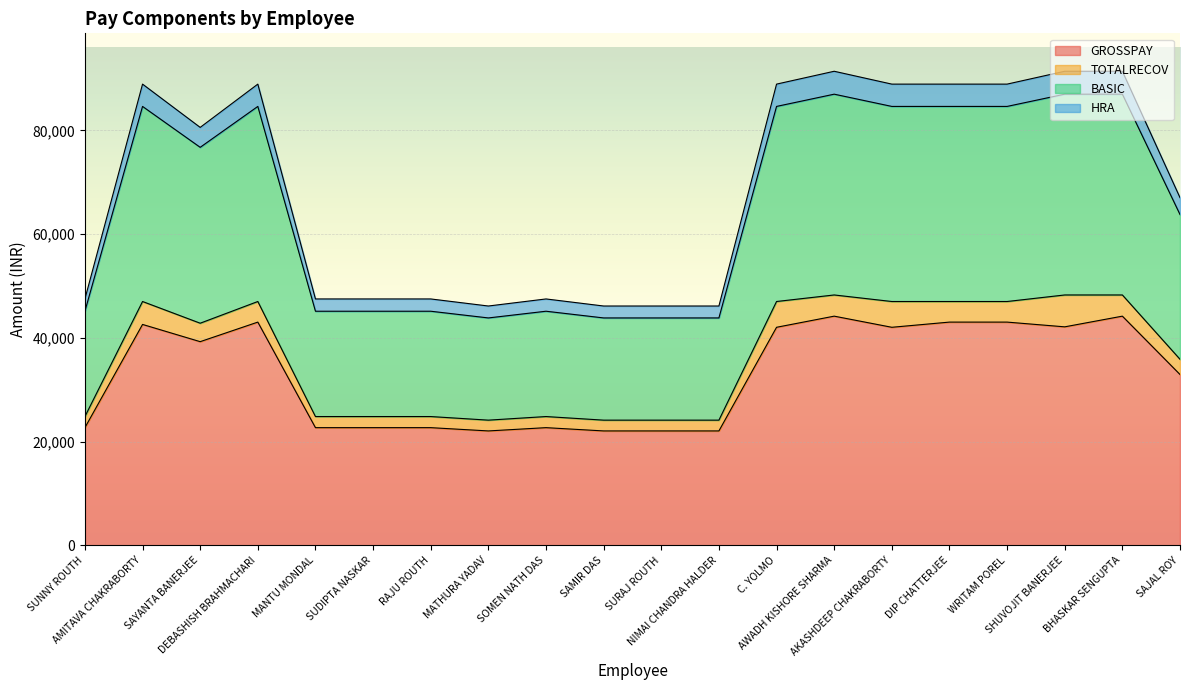

What is the minimum value for GROSSPAY?

22057